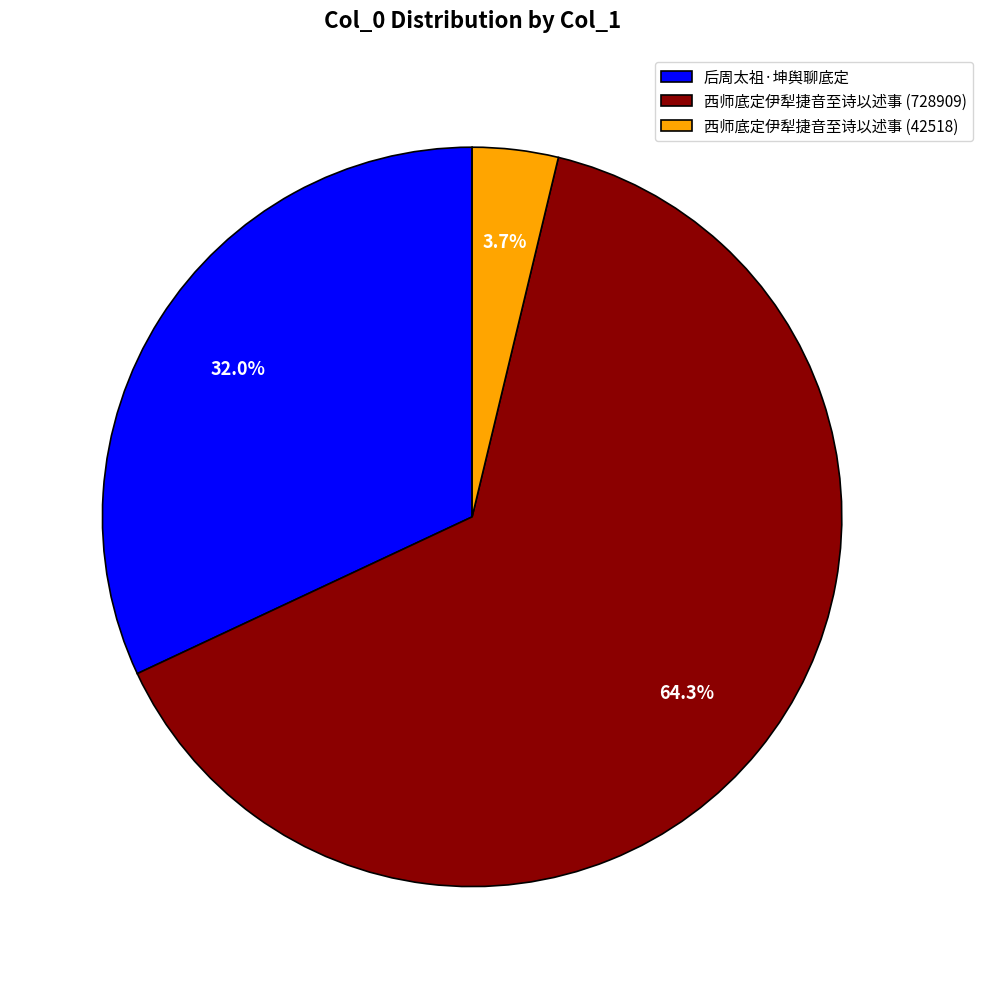

How many segments does this pie chart have?

3